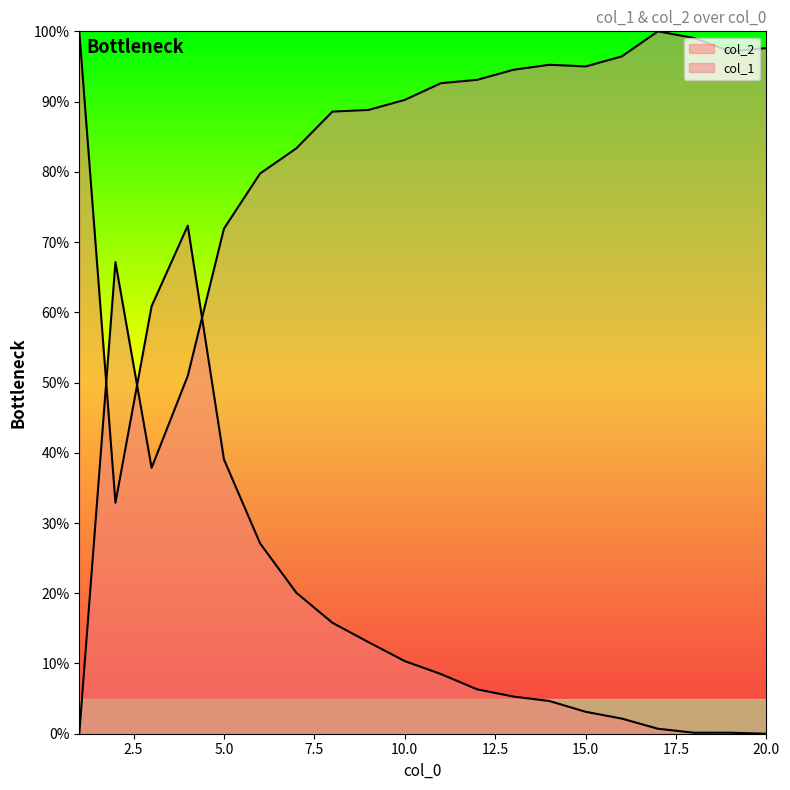

Which category has the lowest value across all series?

1